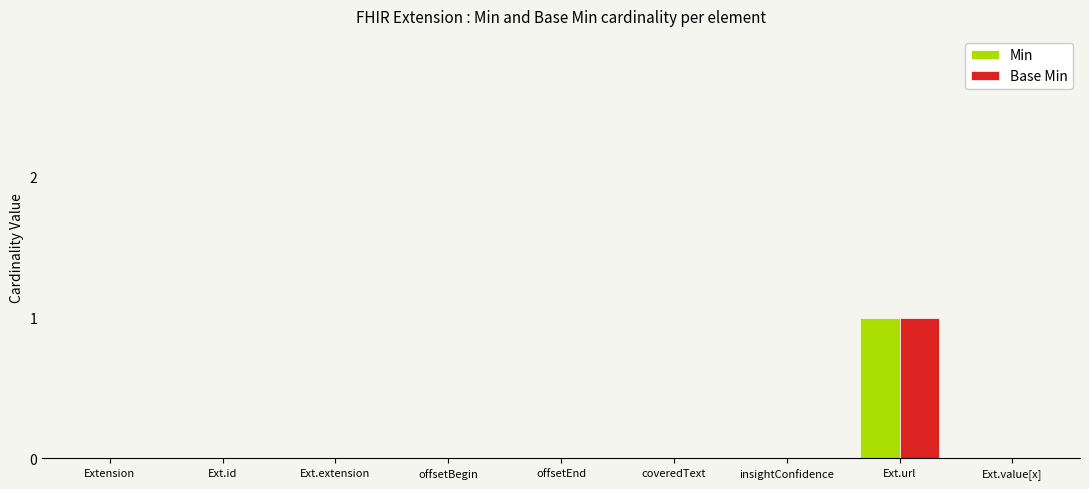

Reading left to right, extract all data points from this chart.

Min: 0	0	0	0	0	0	0	1	0
Base Min: 0	0	0	0	0	0	0	1	0